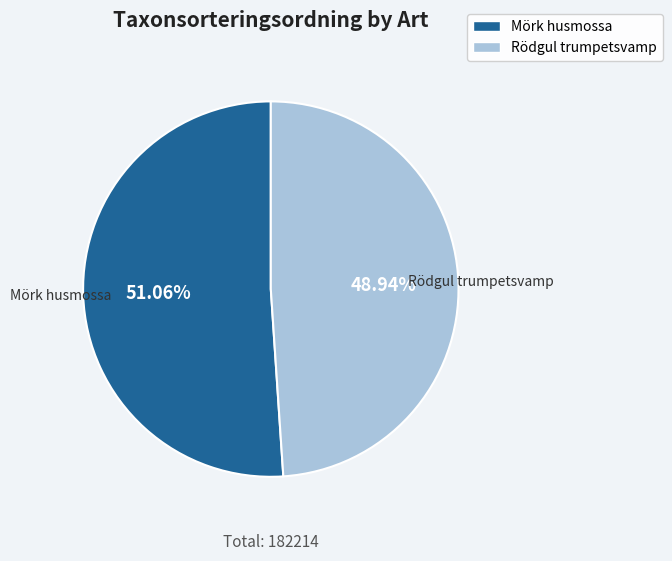

Which has a higher value, Rödgul trumpetsvamp or Mörk husmossa?

Mörk husmossa